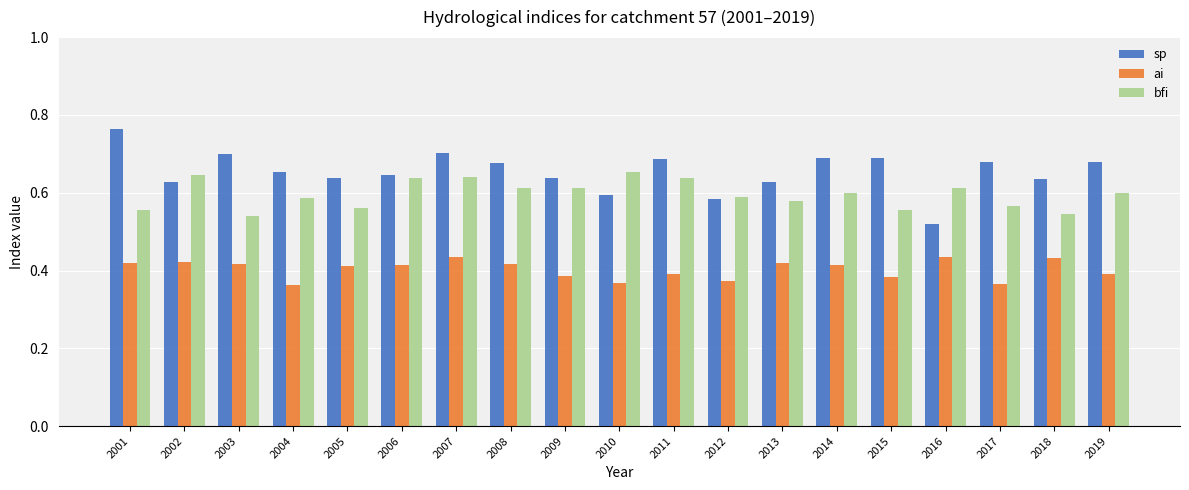

Are the bars horizontal?

No